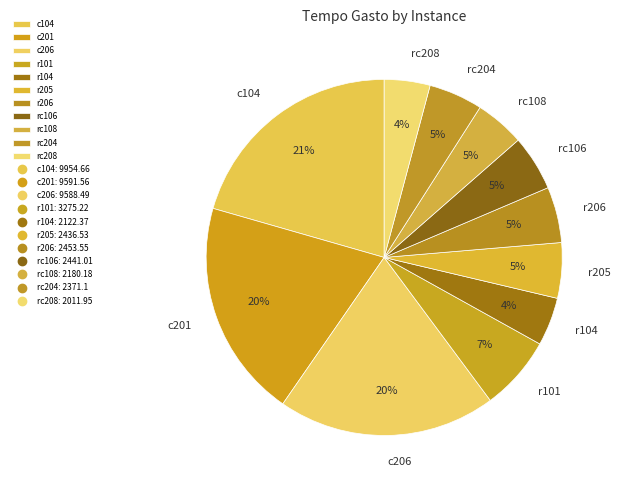

What percentage is the c104 slice, to the nearest percent?

21%